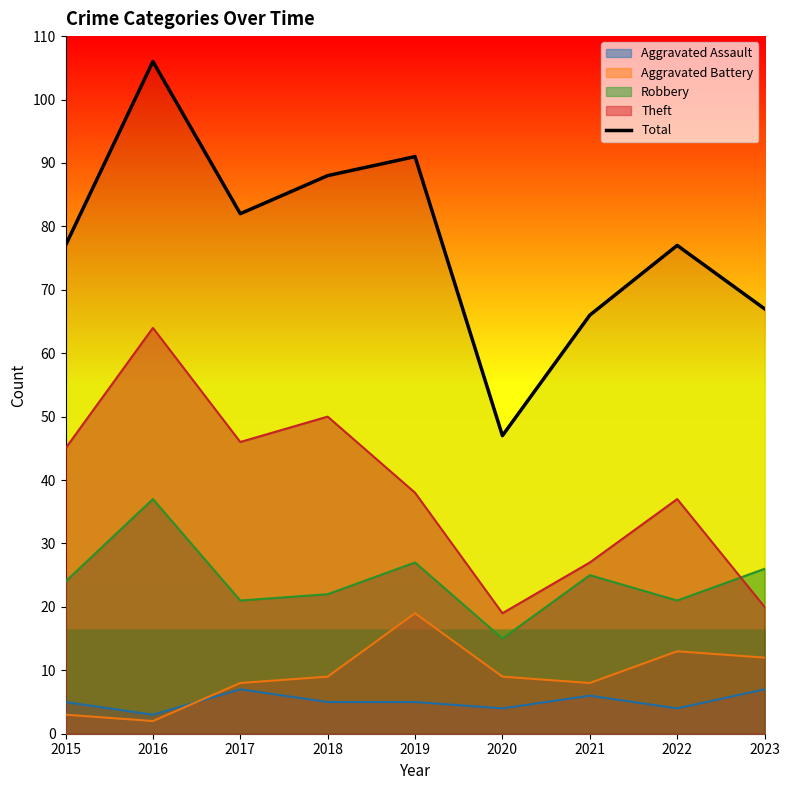

What is the difference between the values at 2016 and 2018?

18